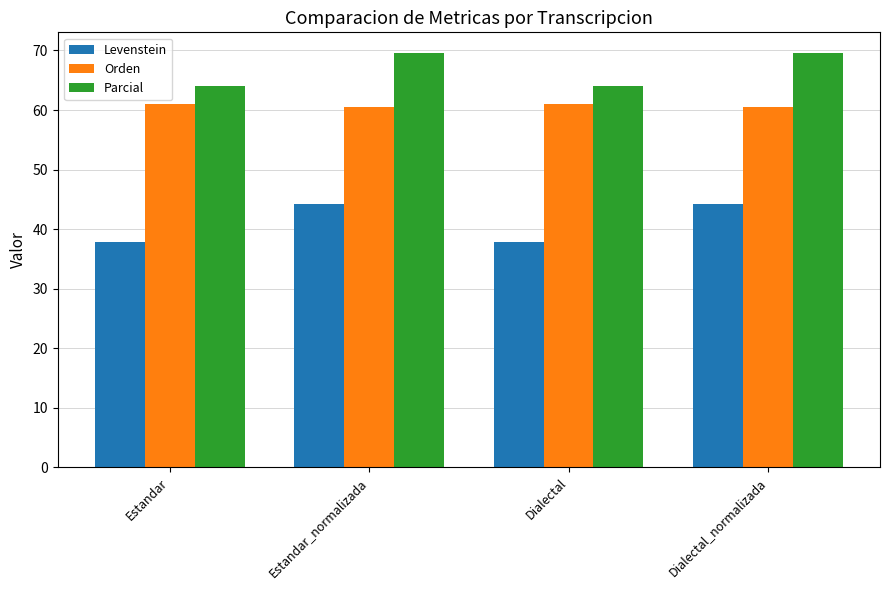

What is the greatest value displayed?

69.6